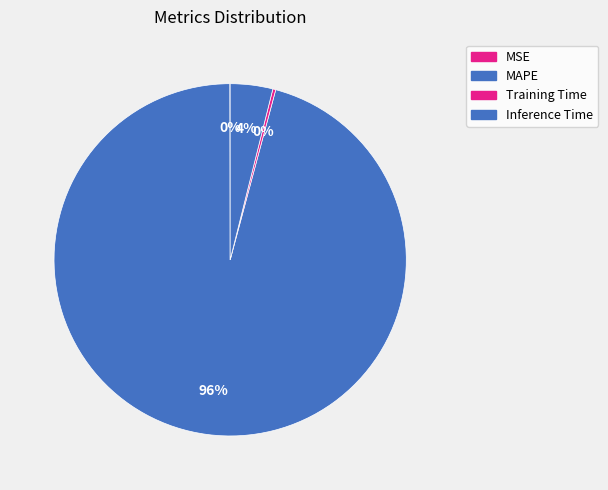

What percentage is the Inference Time slice, to the nearest percent?

4%